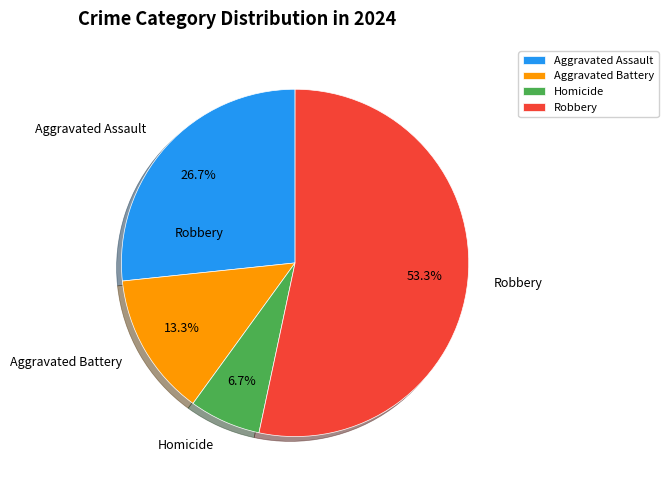

To the nearest percent, what portion does Aggravated Assault represent?

27%